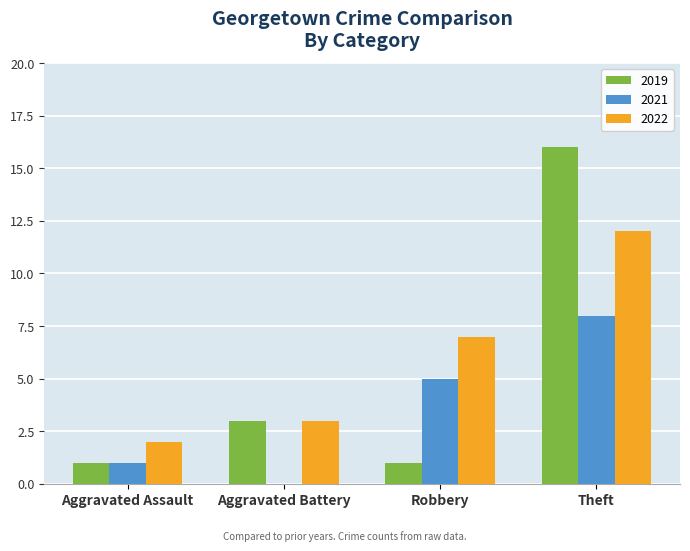

Count the number of data series in this chart.

3